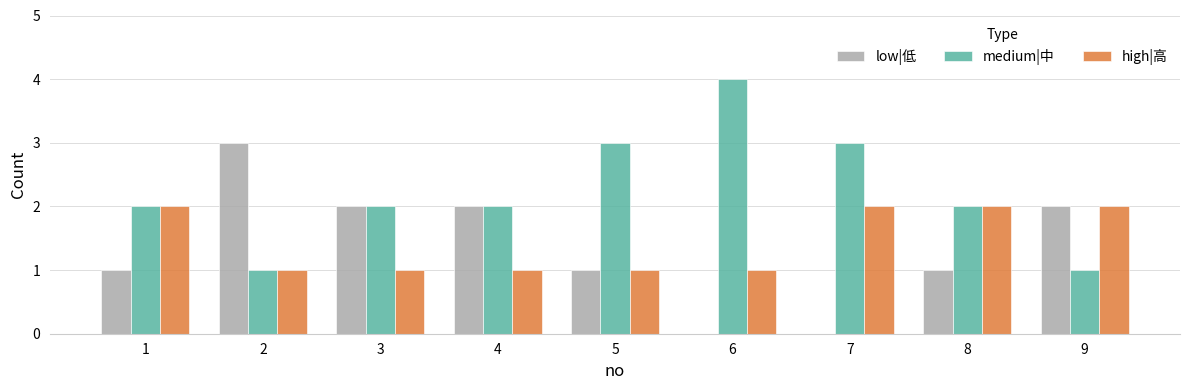

What is the sum of the high|高 values at 1 and 6?

3